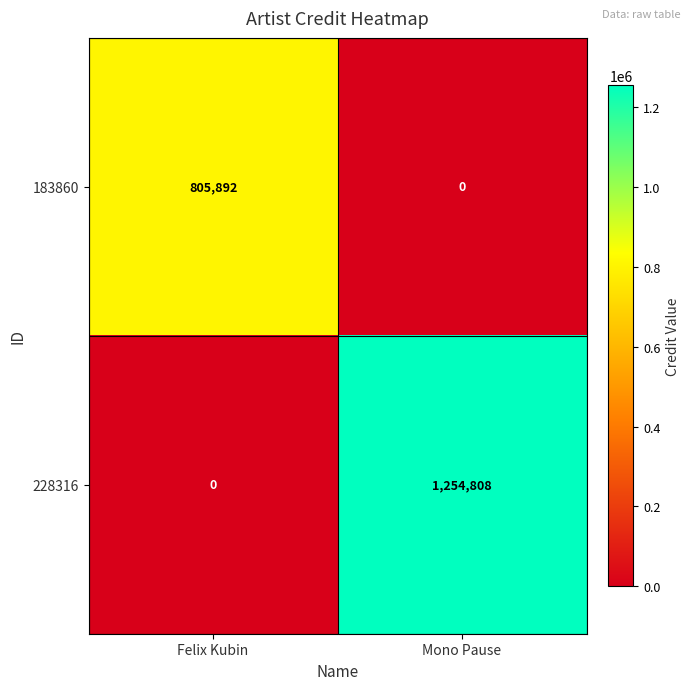

Reading left to right, what are all the values shown in this chart?

183860: Felix Kubin=805892	Mono Pause=0
228316: Felix Kubin=0	Mono Pause=1254808